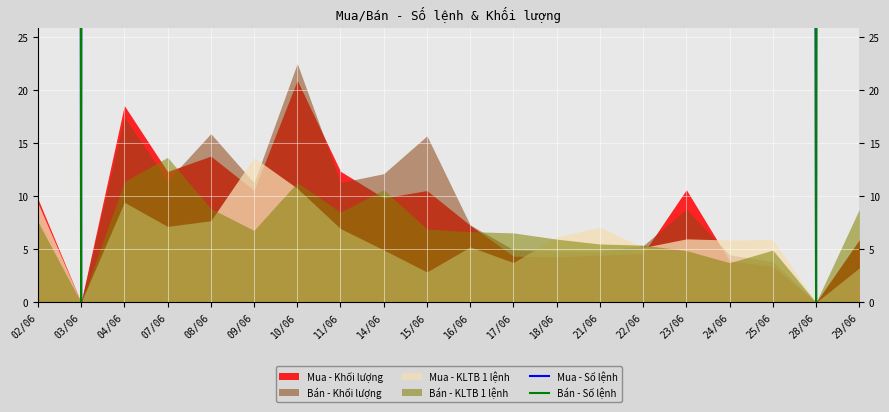

Where do Bán - Số lệnh and Mua - Số lệnh first cross each other?

07/06 and 08/06